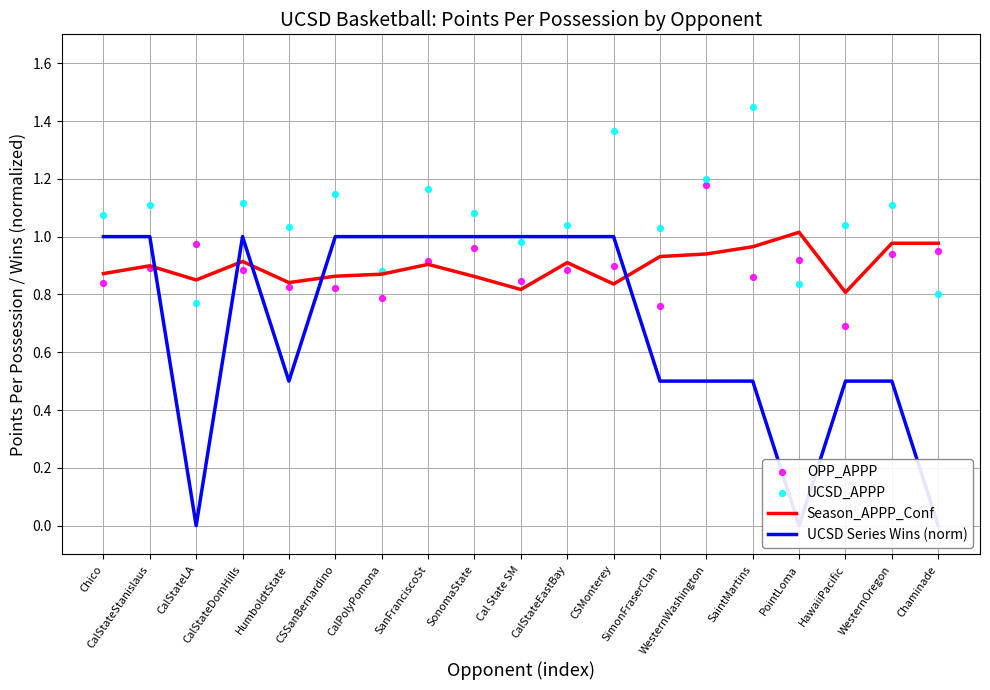

Which series reaches the minimum Y coordinate?

UCSD Series Wins (norm)